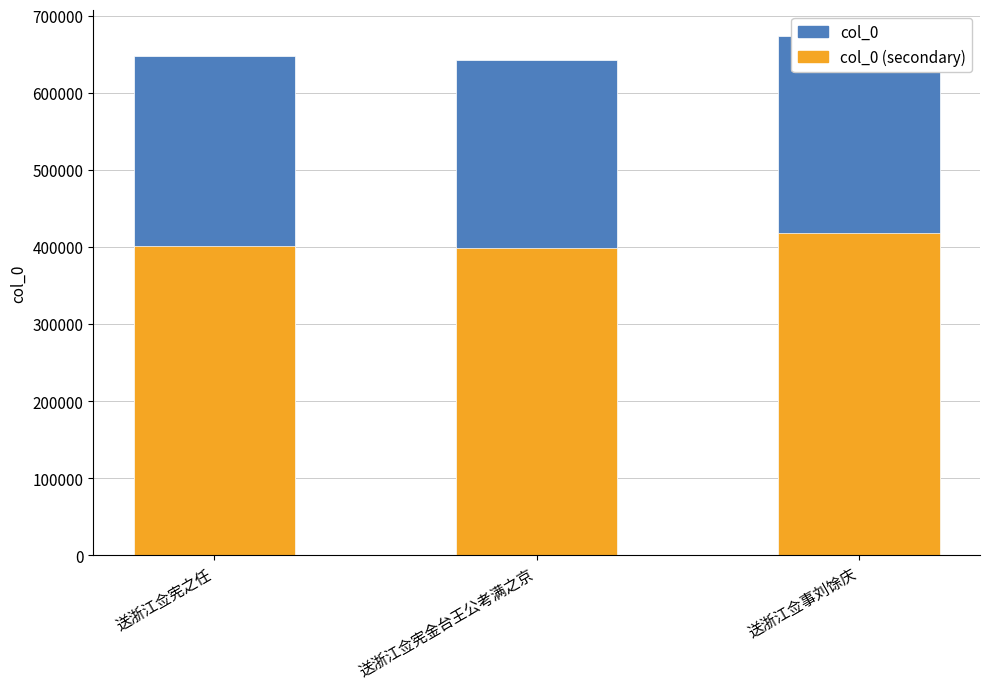

At which category is the sum across all series the highest?

送浙江佥事刘馀庆